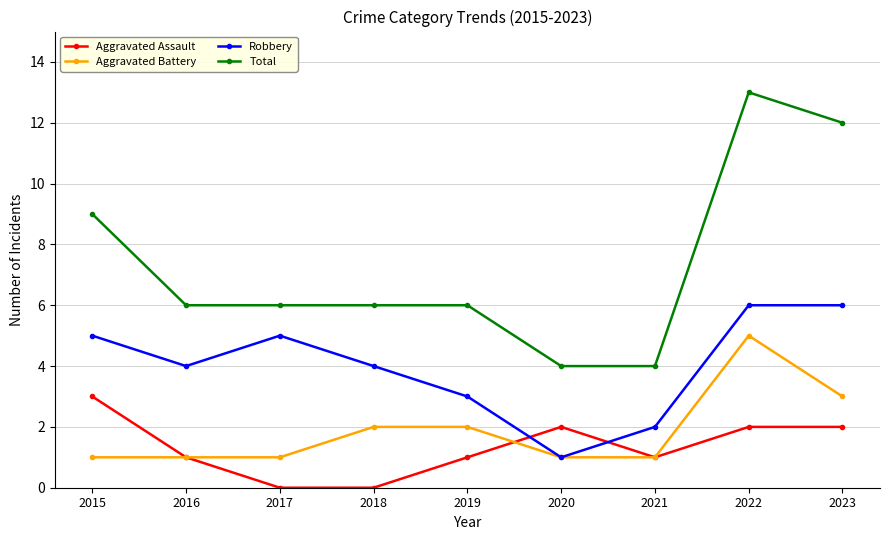

True or false: Total and Aggravated Battery cross at least once.

False